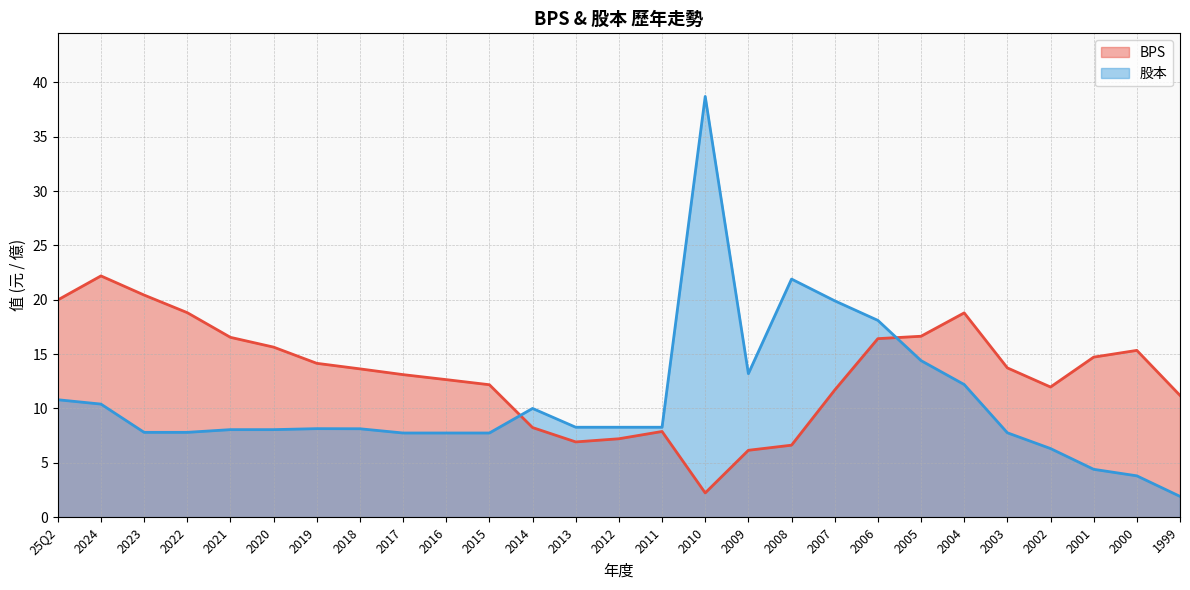

At which category is the sum across all series the highest?

2010